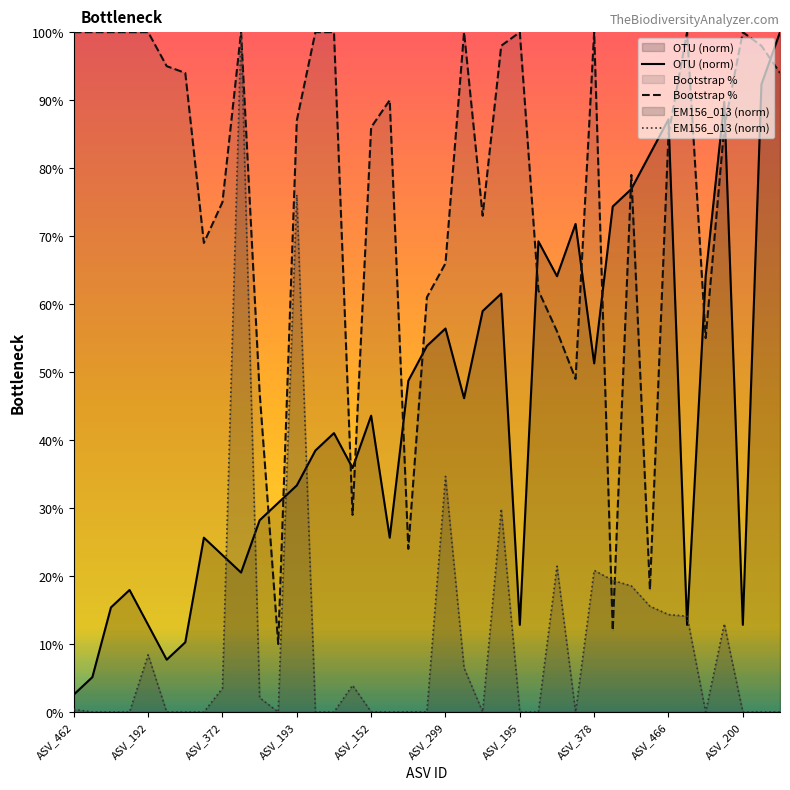

What is the sum of all OTU (norm) values?

1705.1